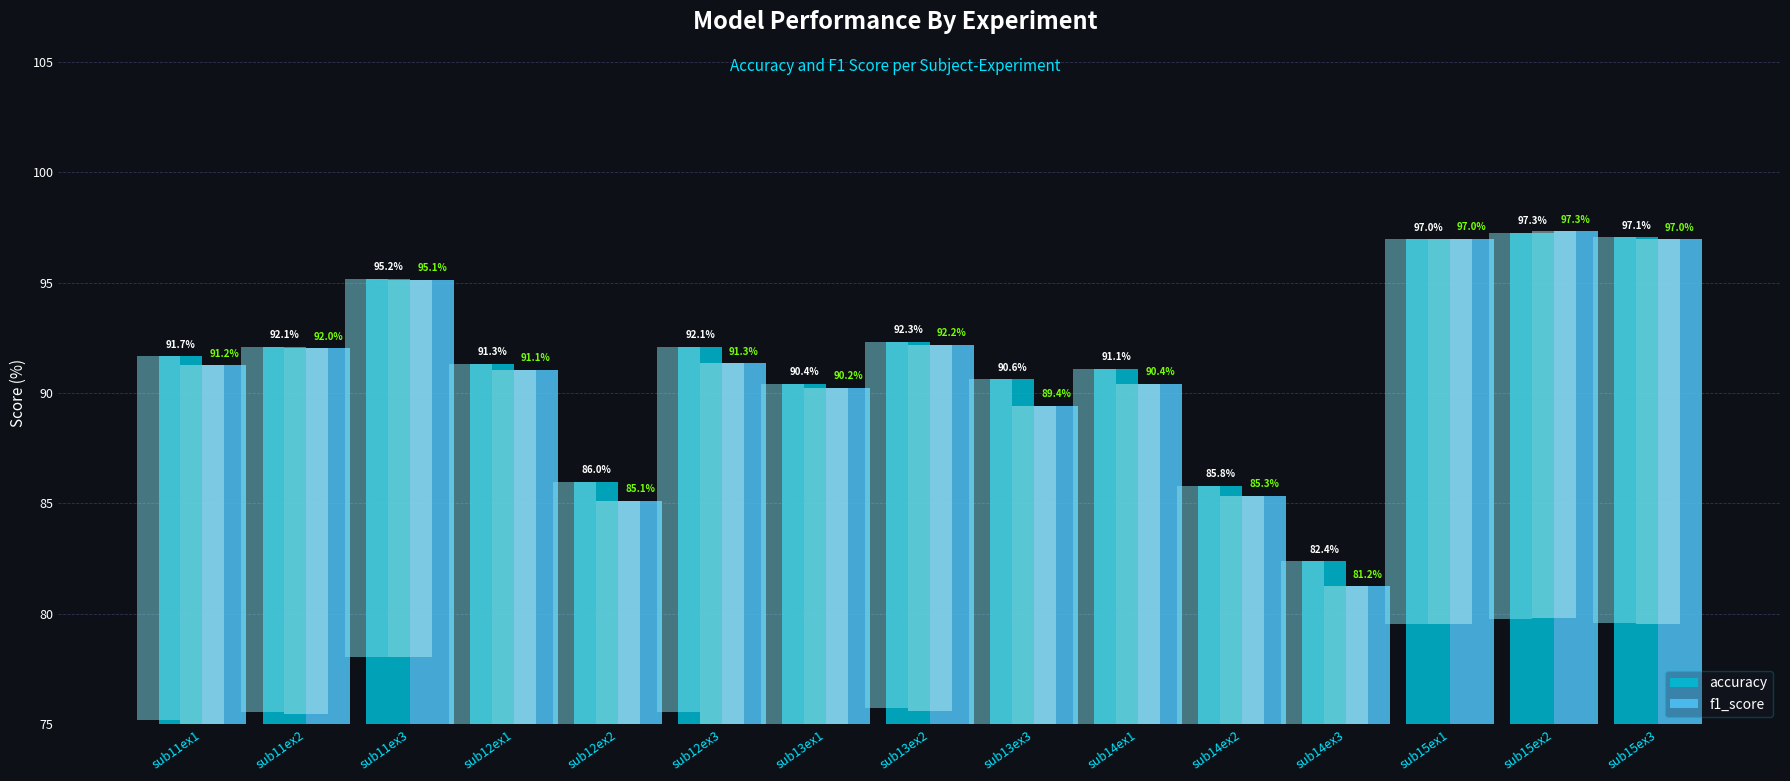

Is it true that f1_score equals 52.0 at sub12ex3?

False